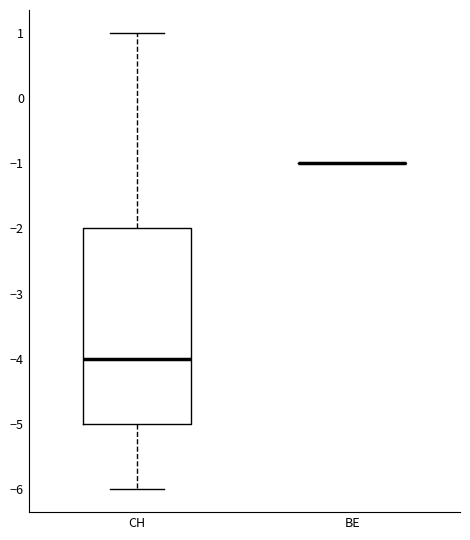

Comparing the boxes themselves (not the whiskers), which one is the tallest?

CH